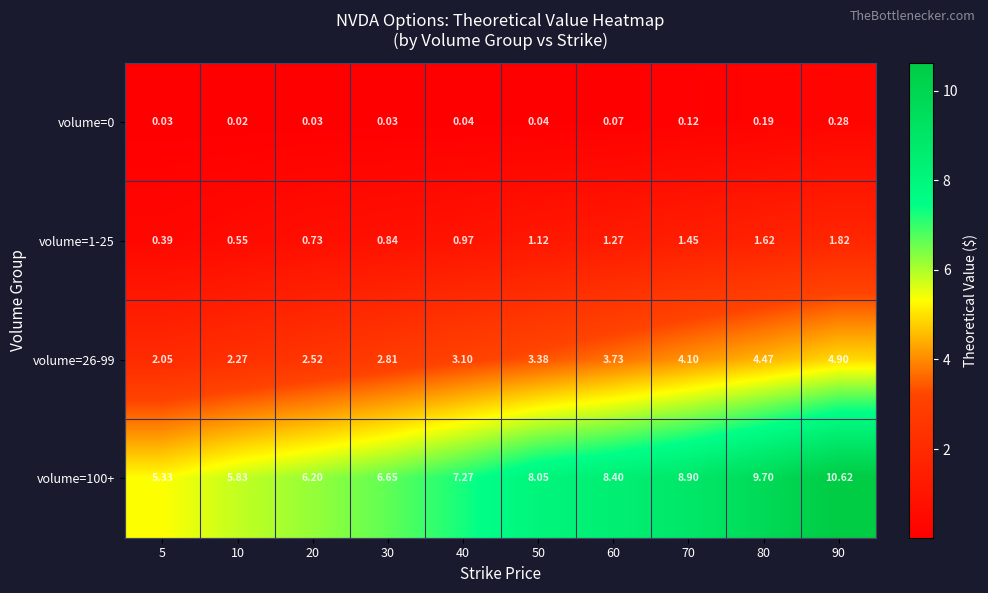

At which category is the sum across all series the highest?

90